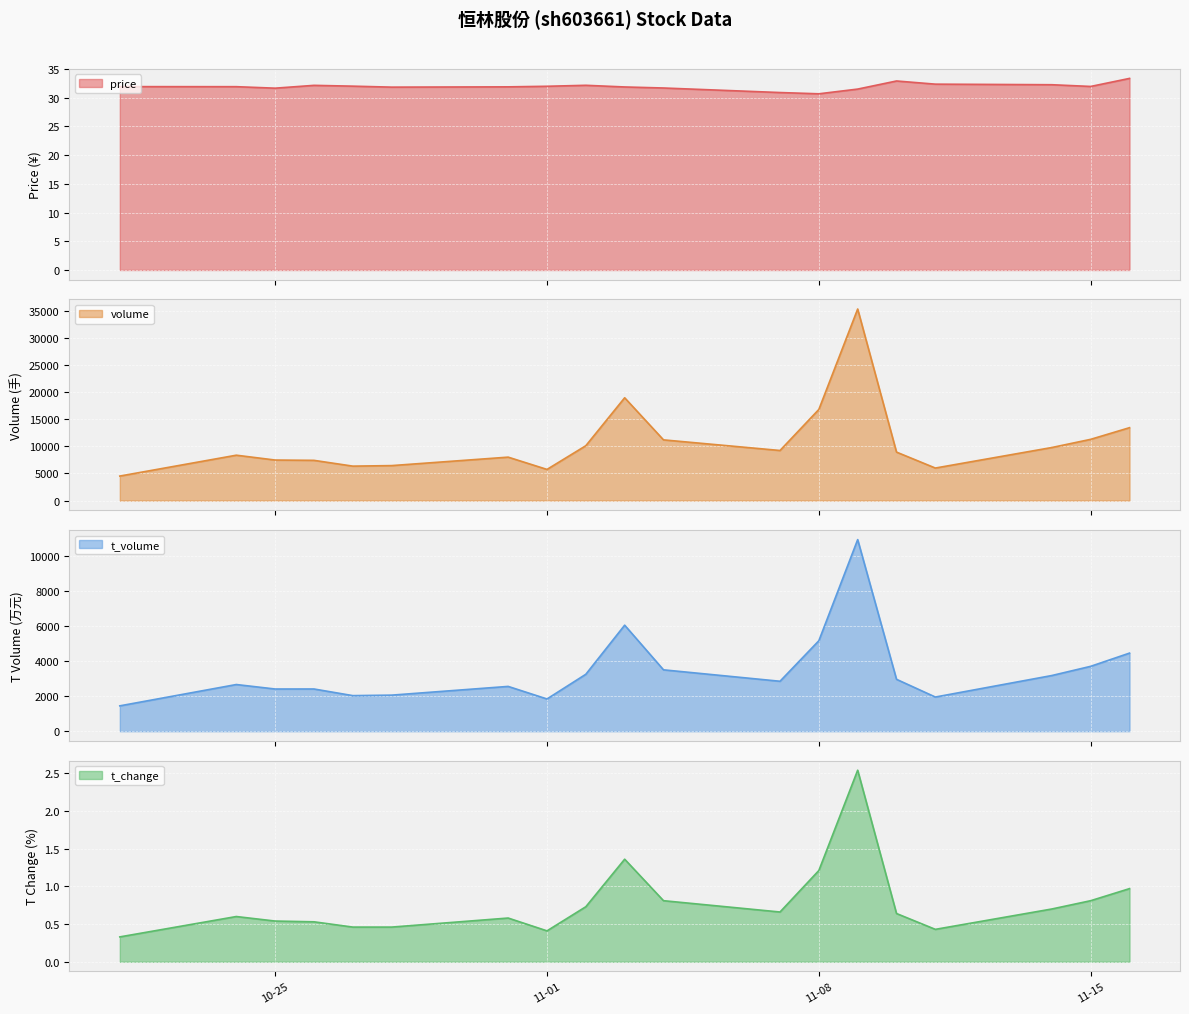

Which series has the largest total across all categories?

volume